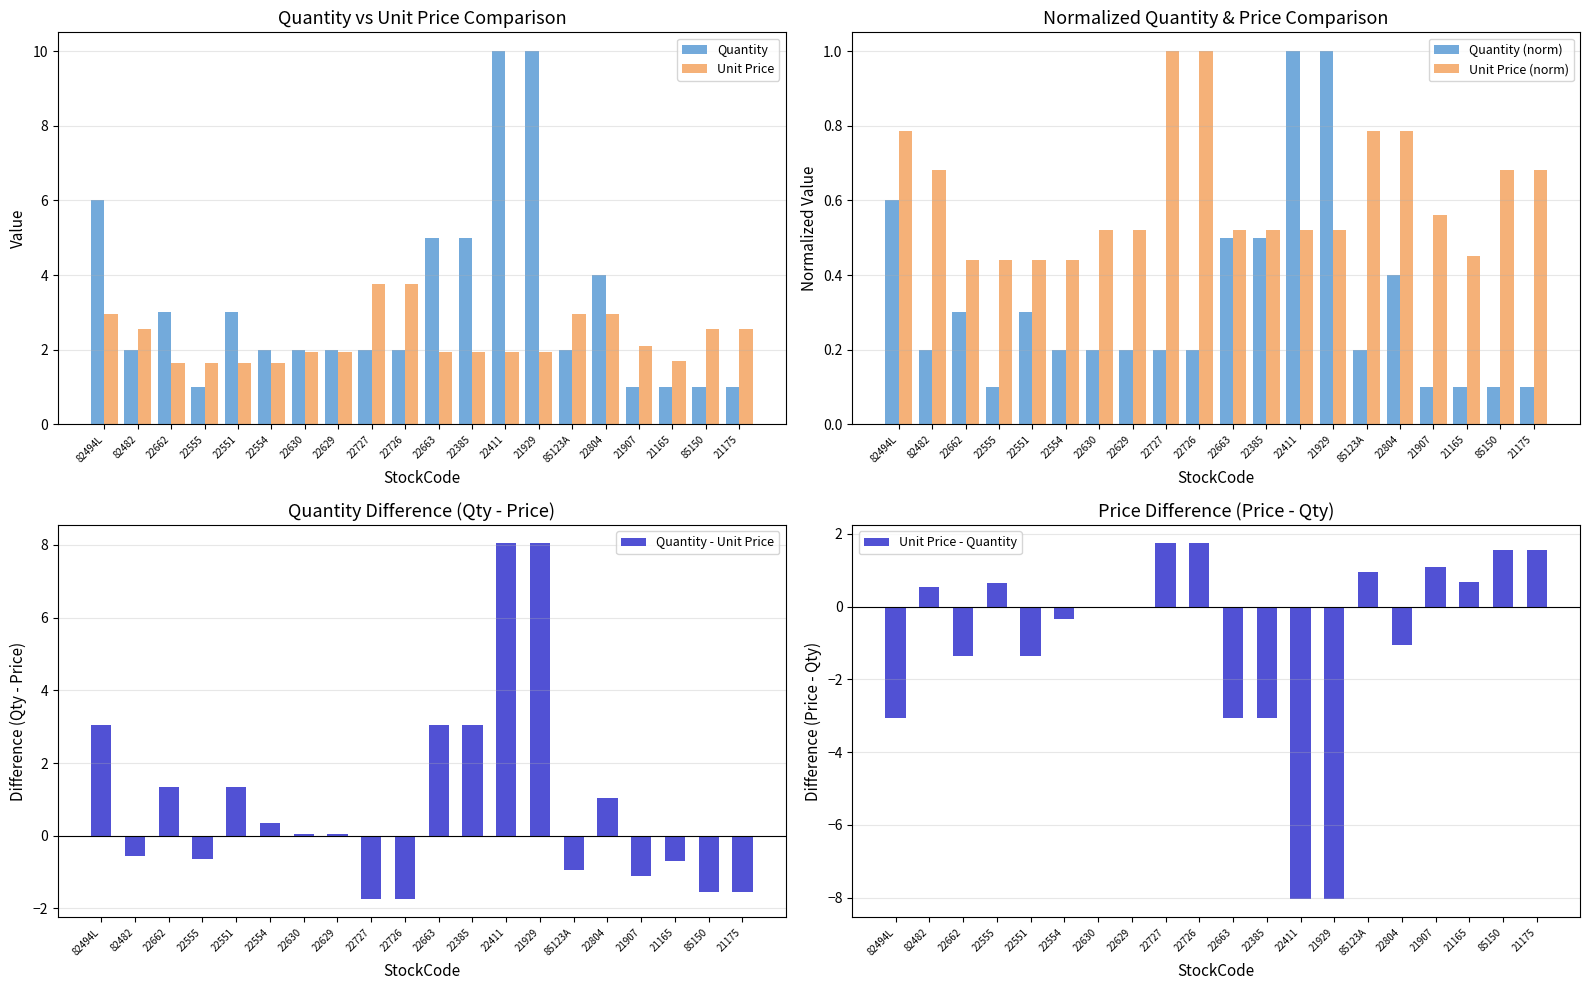

At which label is Unit Price (norm) closest to 0?

22662